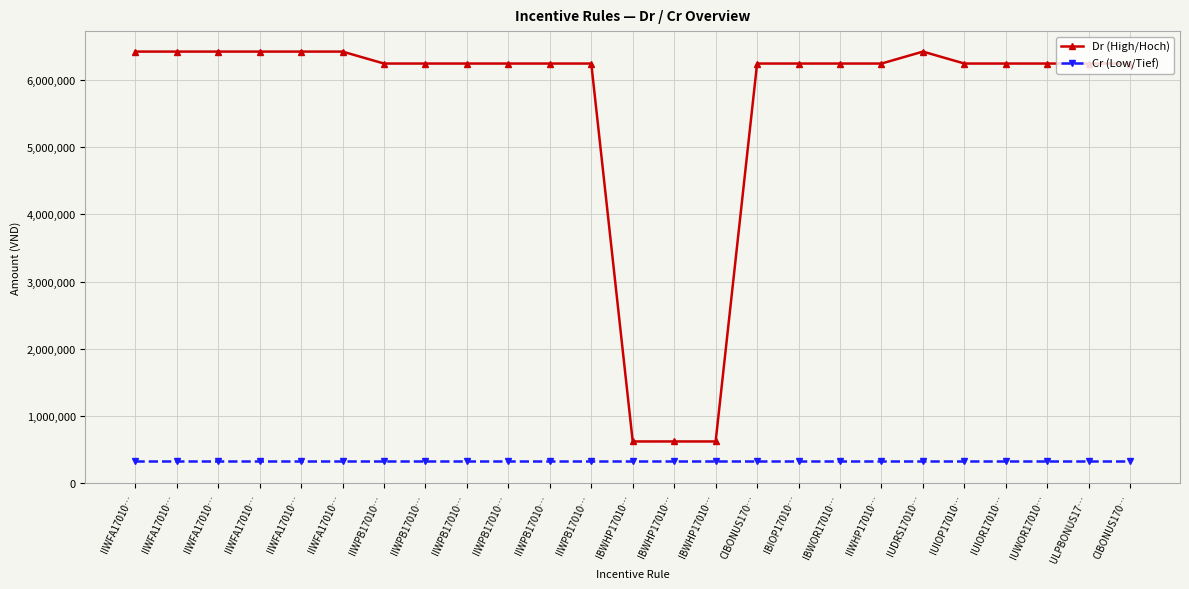

True or false: Dr (High/Hoch) has more than 0 points higher than both neighbors.

True